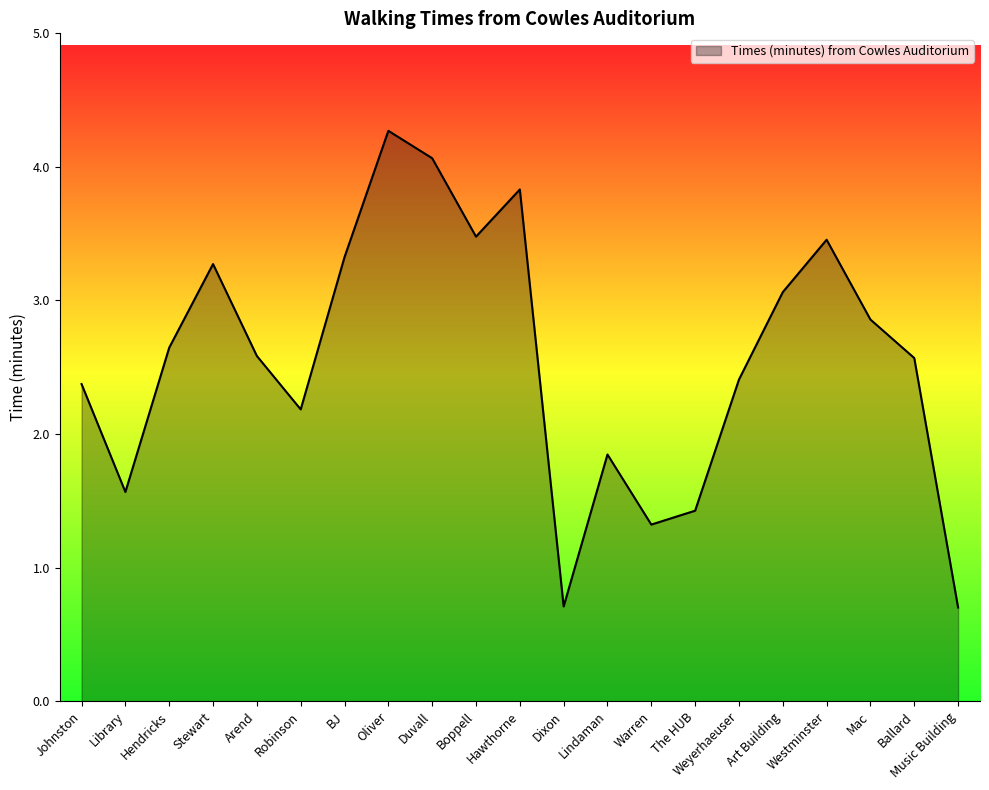

Reading left to right, transcribe all the data shown in this chart.

Johnston=2.4	Library=1.6	Hendricks=2.6	Stewart=3.3	Arend=2.6	Robinson=2.2	BJ=3.3	Oliver=4.3	Duvall=4.1	Boppell=3.5	Hawthorne=3.8	Dixon=0.7	Lindaman=1.8	Warren=1.3	The HUB=1.4	Weyerhaeuser=2.4	Art Building=3.1	Westminster=3.5	Mac=2.9	Ballard=2.6	Music Building=0.7